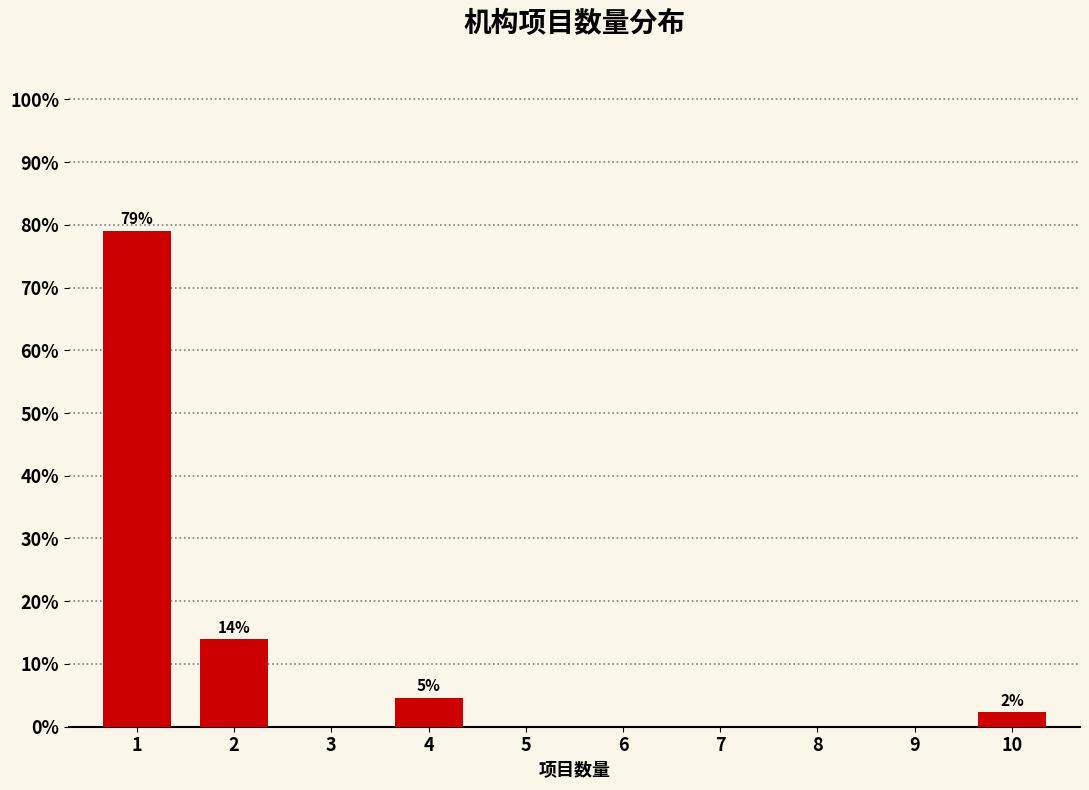

Reading left to right, transcribe all the data shown in this chart.

1=79.1	2=14.0	3=0.0	4=4.7	5=0.0	6=0.0	7=0.0	8=0.0	9=0.0	10=2.3